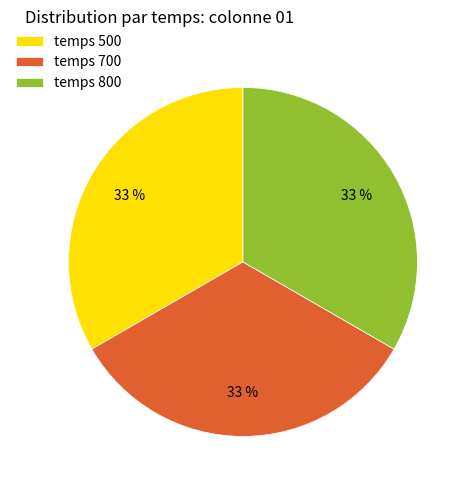

Is it true that temps 800 is 33% of the pie?

True